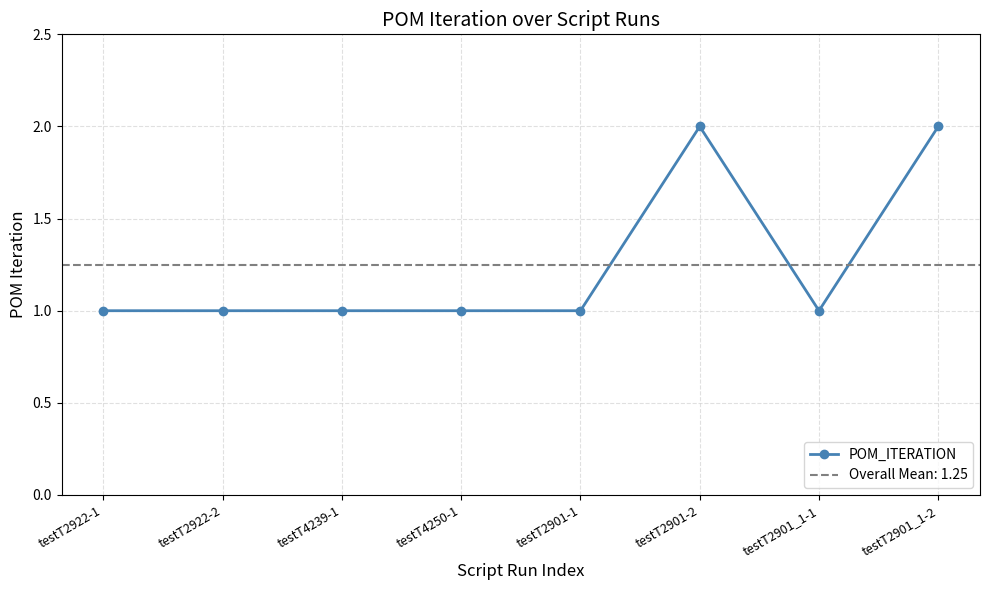

Count the values in the range 1 to 2.

8